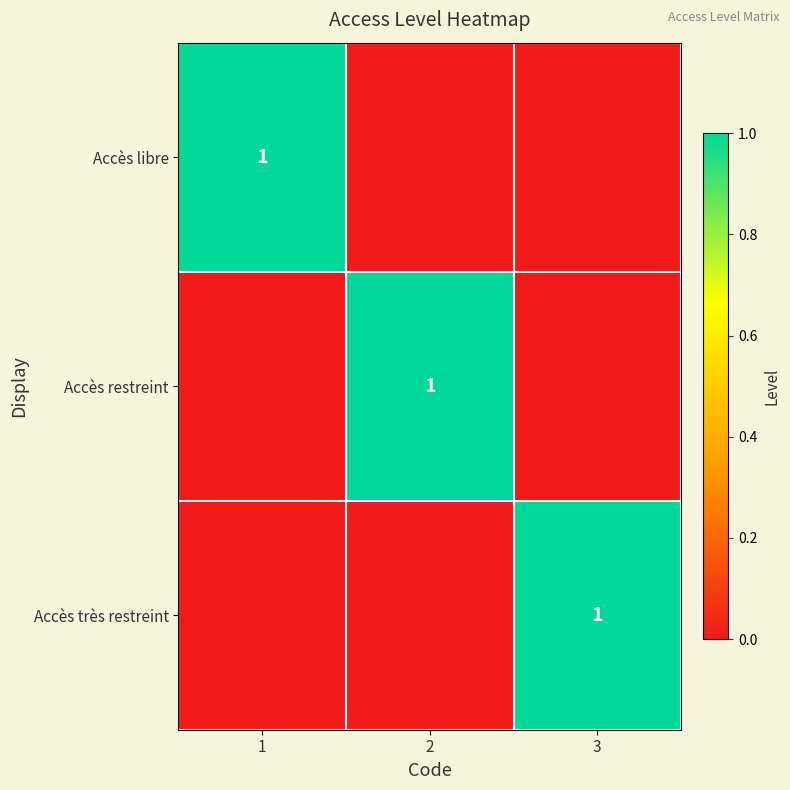

How many data points does each series have?

3